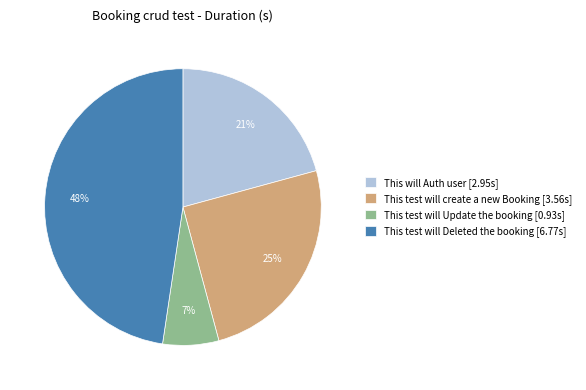

What is the ratio of the value at This will Auth user [2.95s] to the value at This test will Deleted the booking [6.77s]?

0.4